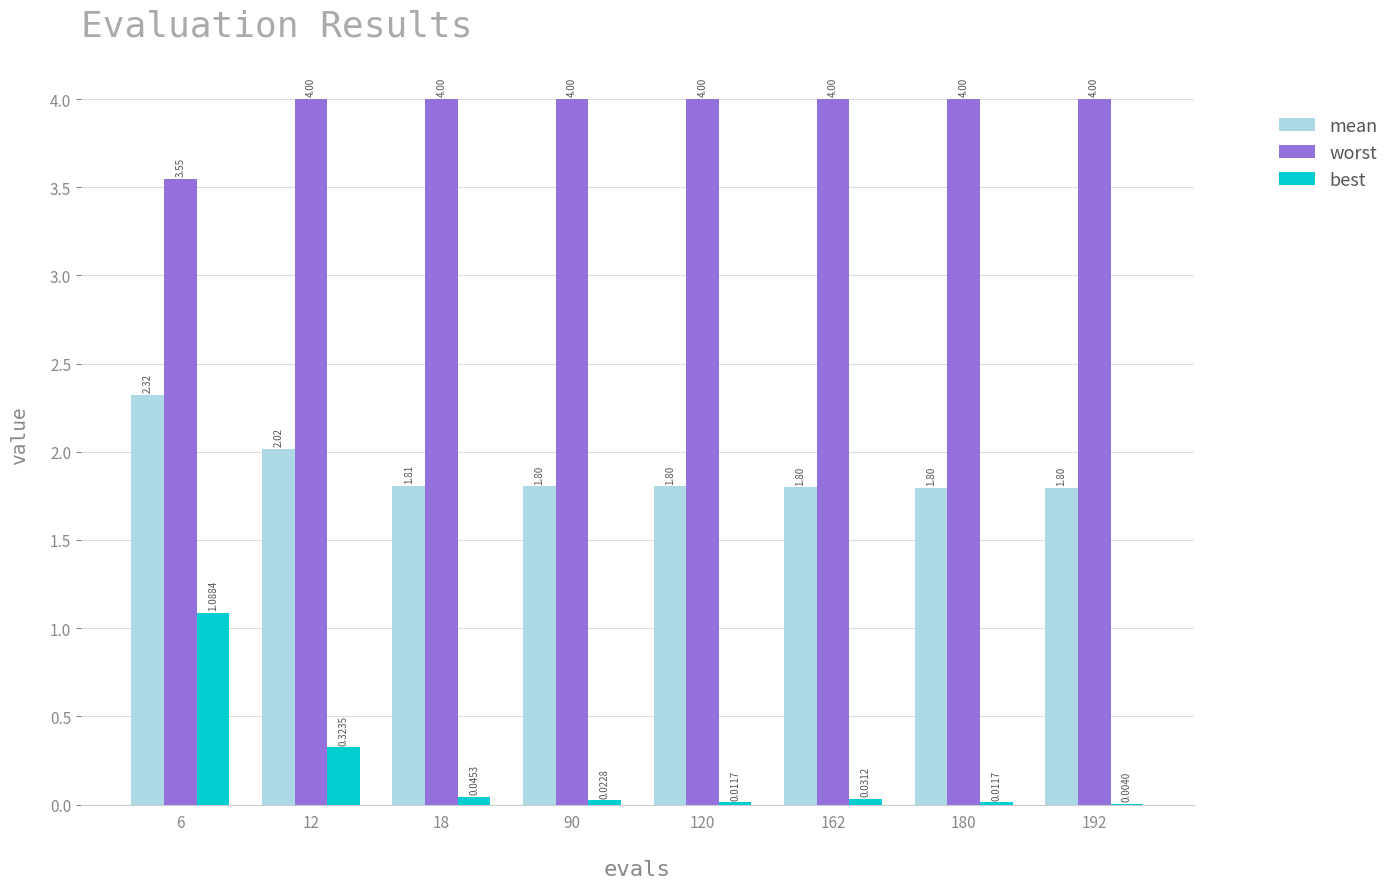

What is the average value of the best series?

0.2